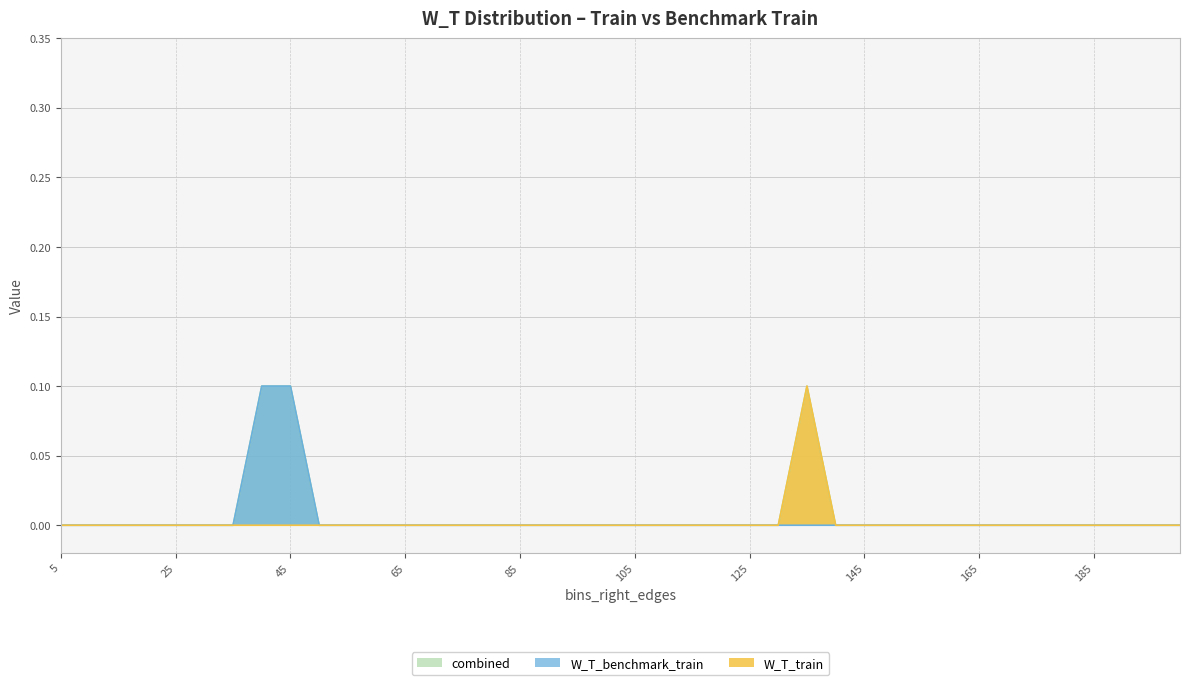

How many lines are shown in the chart?

3